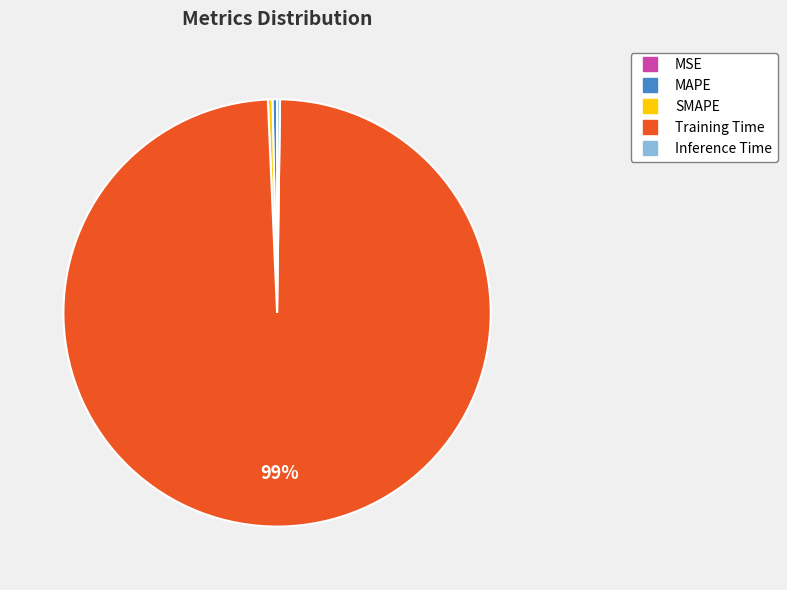

Which category has the biggest portion of the pie?

Training Time